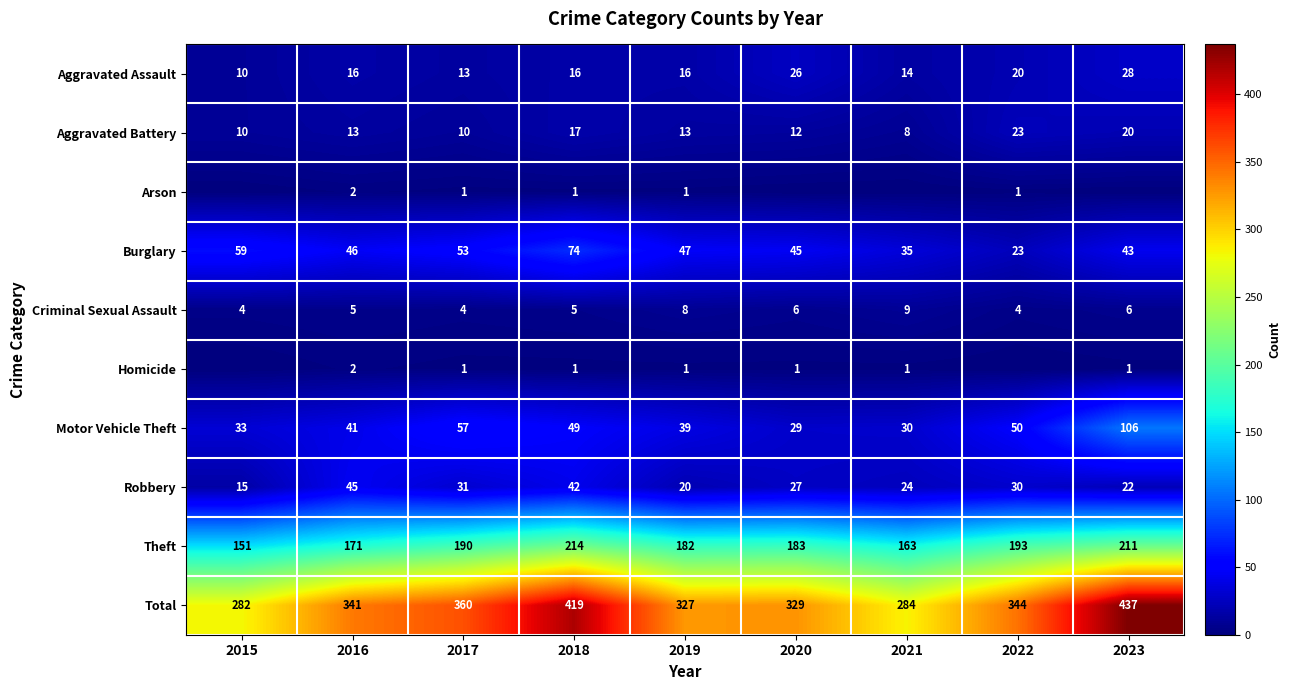

Where does the Robbery series first go above 27?

2016